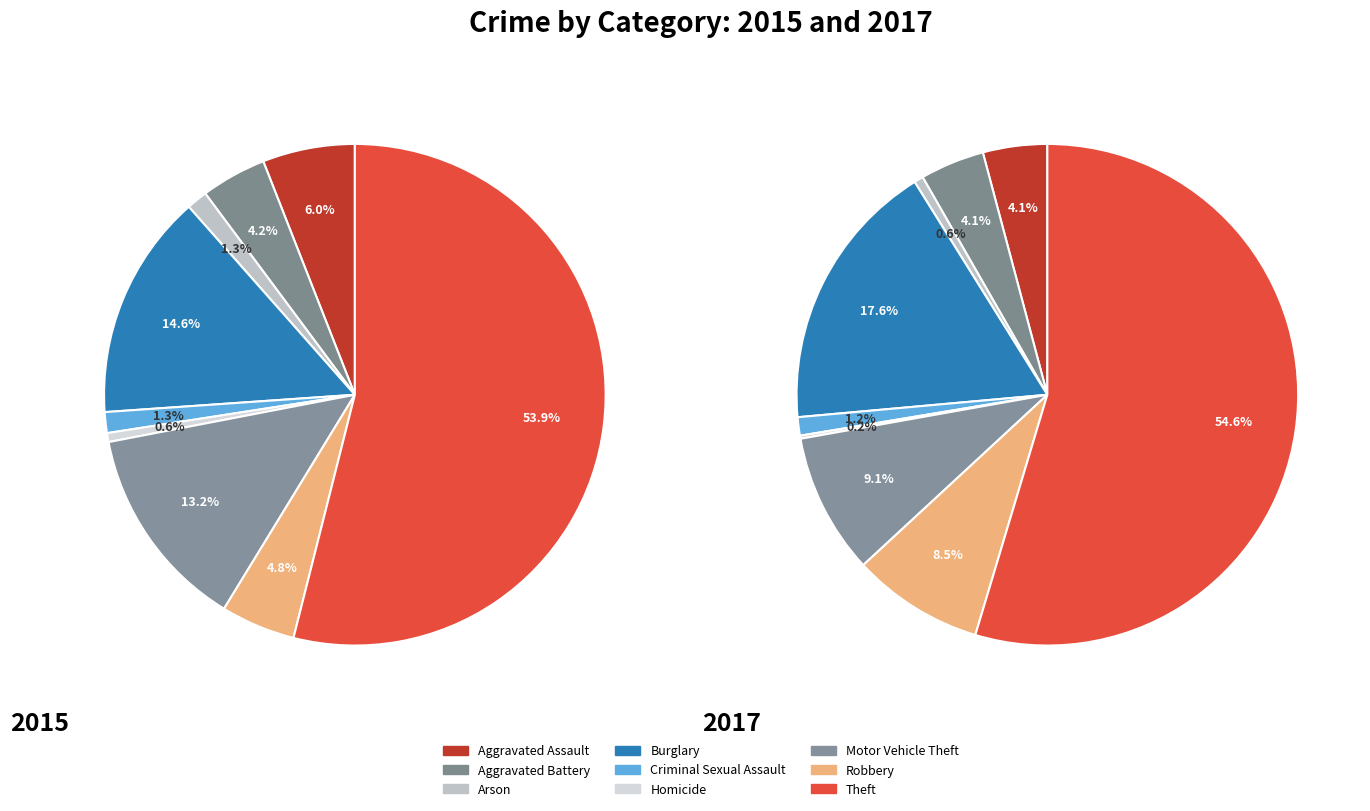

Which category has the biggest portion of the pie?

Theft